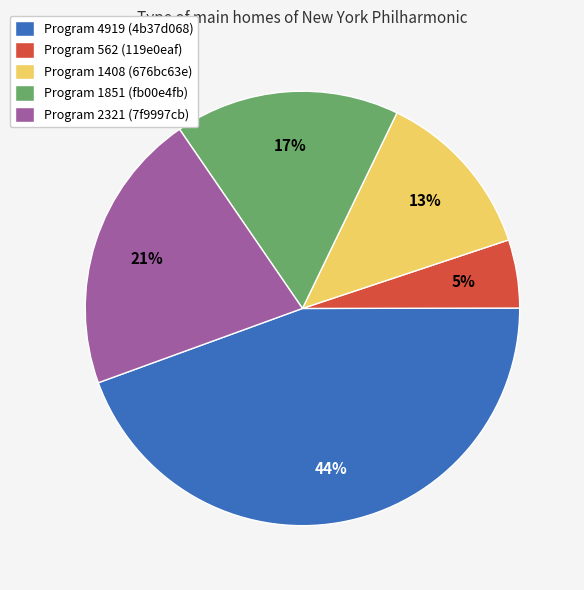

Count the number of slices in the pie.

5